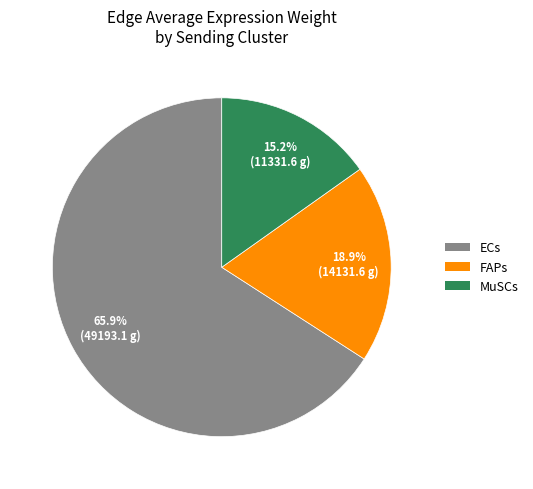

What percentage is the ECs slice, to the nearest percent?

66%